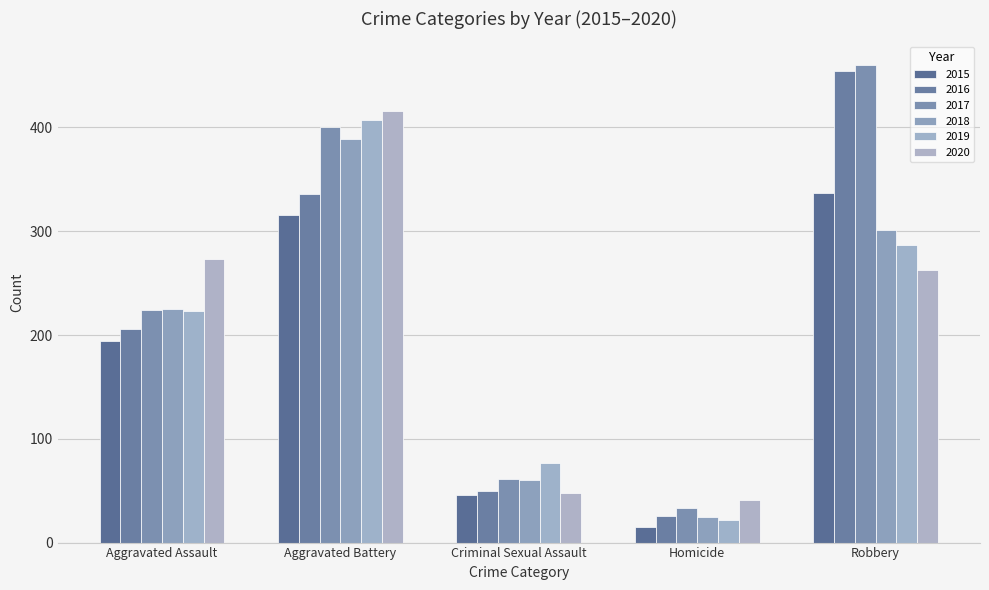

What is the difference between the maximum and minimum values in the 2017 series?

427